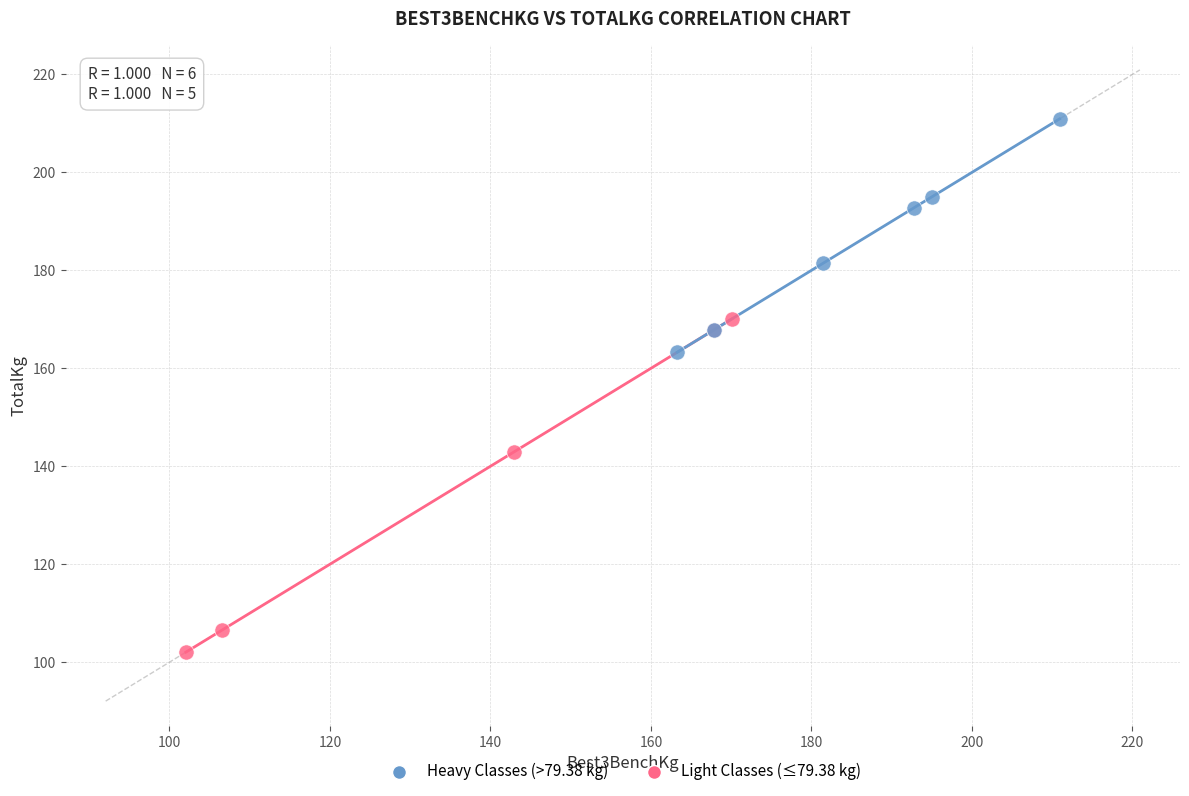

Which series has the widest spread of Y values?

Light Classes (≤79.38 kg)